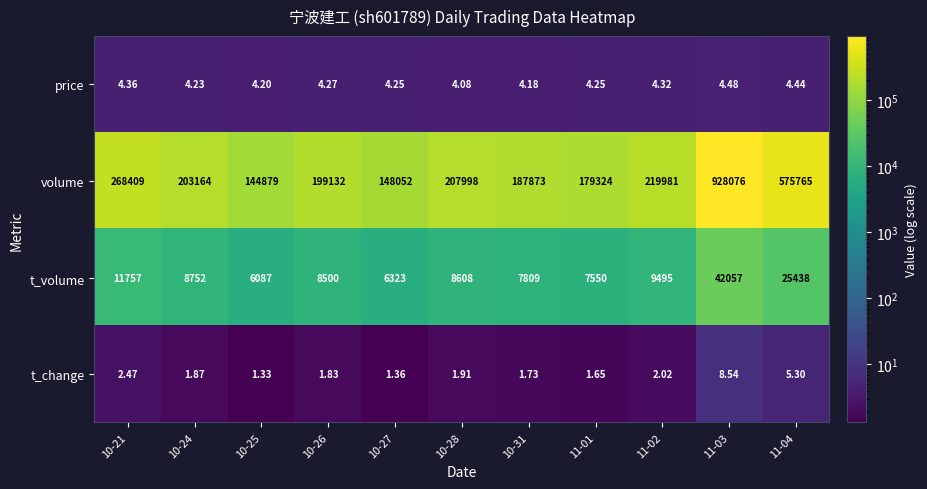

How many data points does each series have?

11